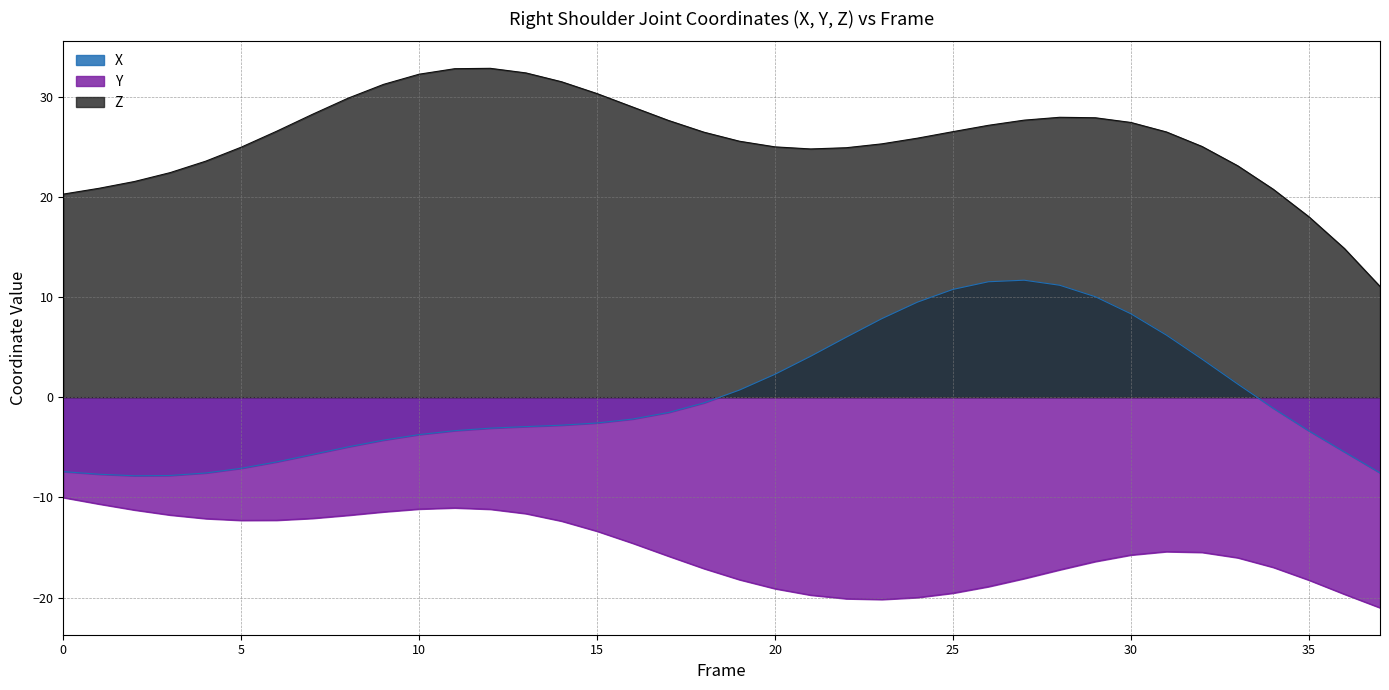

What is the difference between the X values at 2 and 6?

1.4